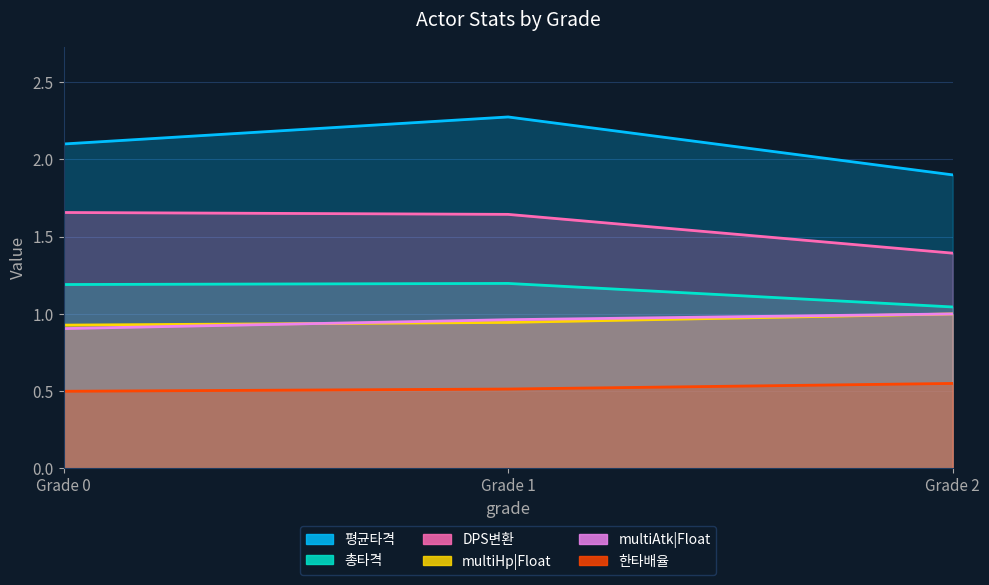

Rank the series at Grade 1 from highest to lowest value.

평균타격, DPS변환, 총타격, multiAtk|Float, multiHp|Float, 한타배율